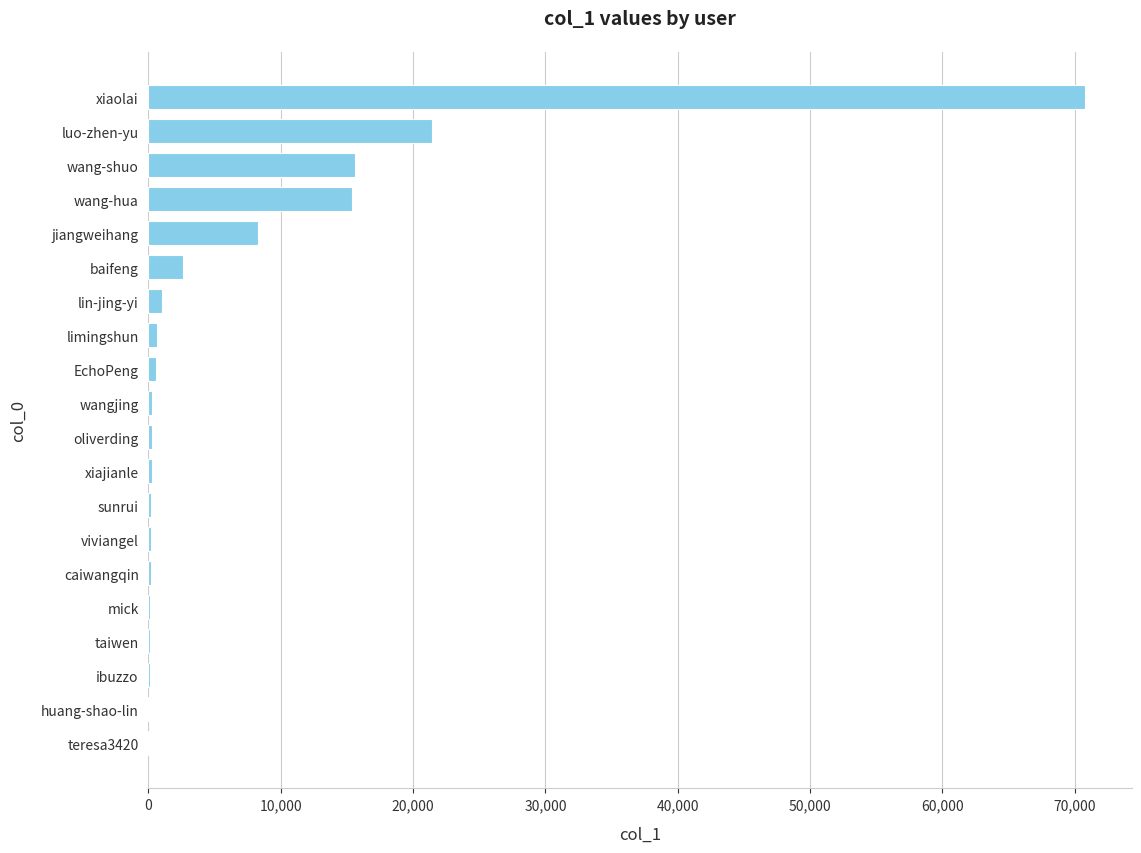

Between huang-shao-lin and wang-hua, which is larger?

wang-hua